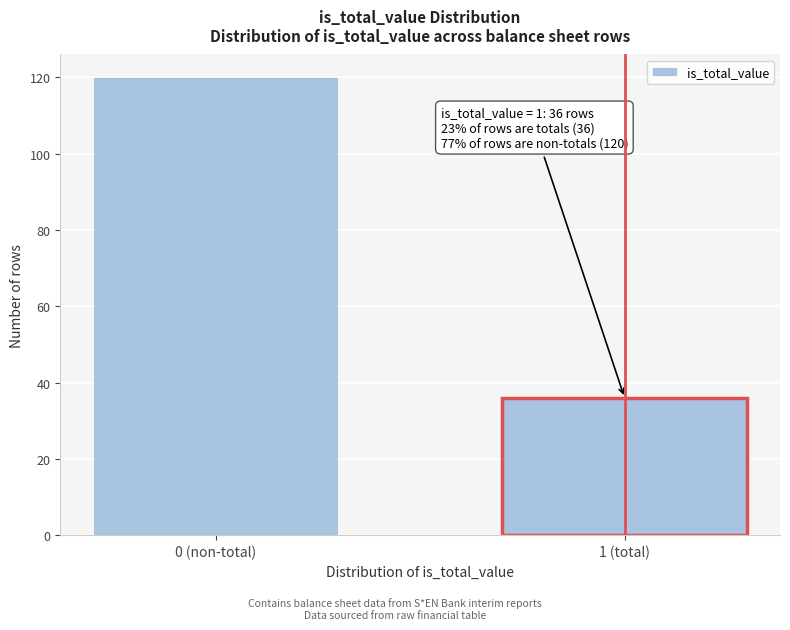

Reading left to right, list all the values displayed in this chart.

0 (non-total)=120	1 (total)=36